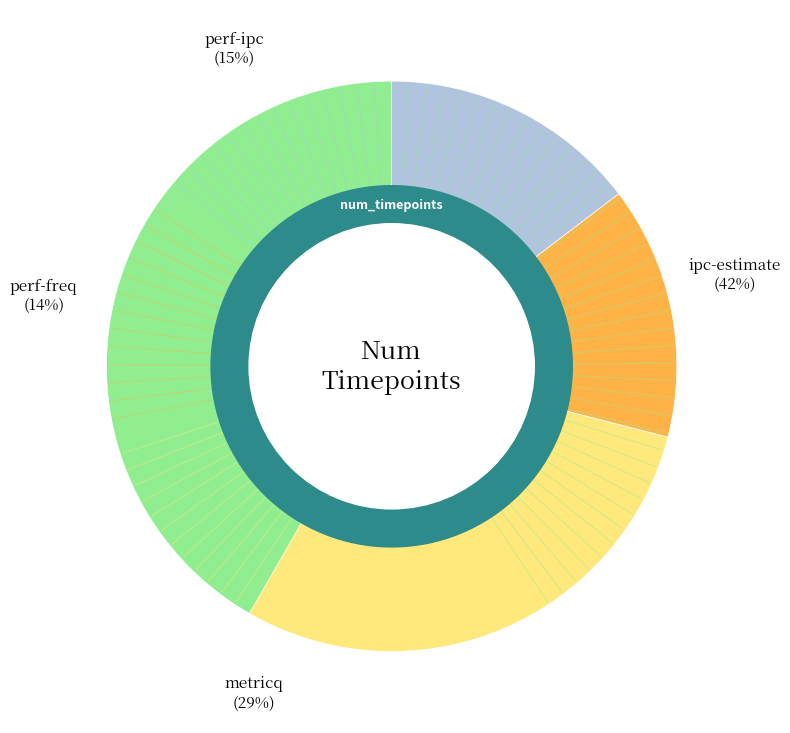

Is it true that ipc-estimate is 48% of the pie?

False